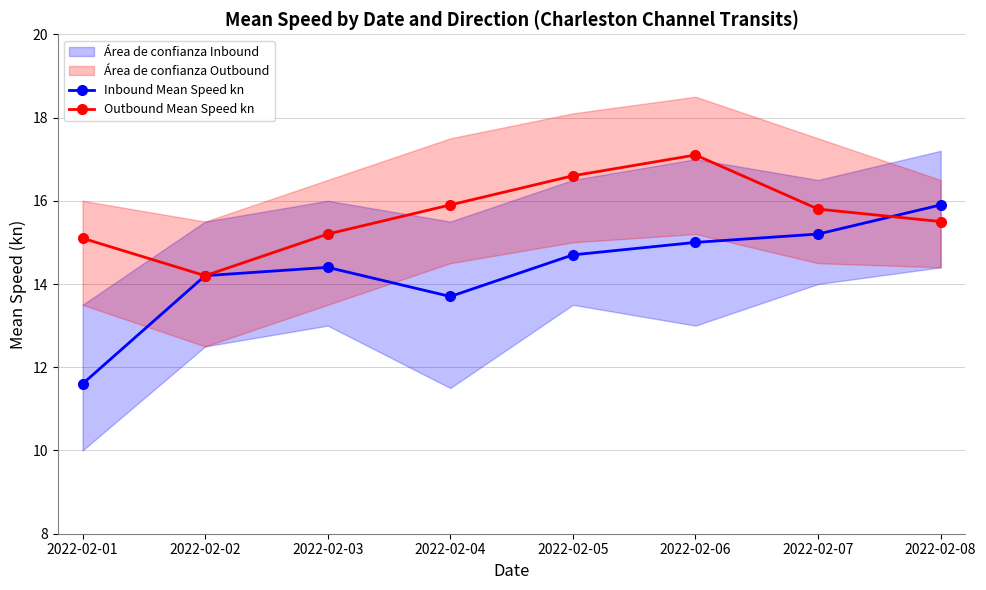

Where is the first local minimum for Inbound Mean Speed kn?

2022-02-04